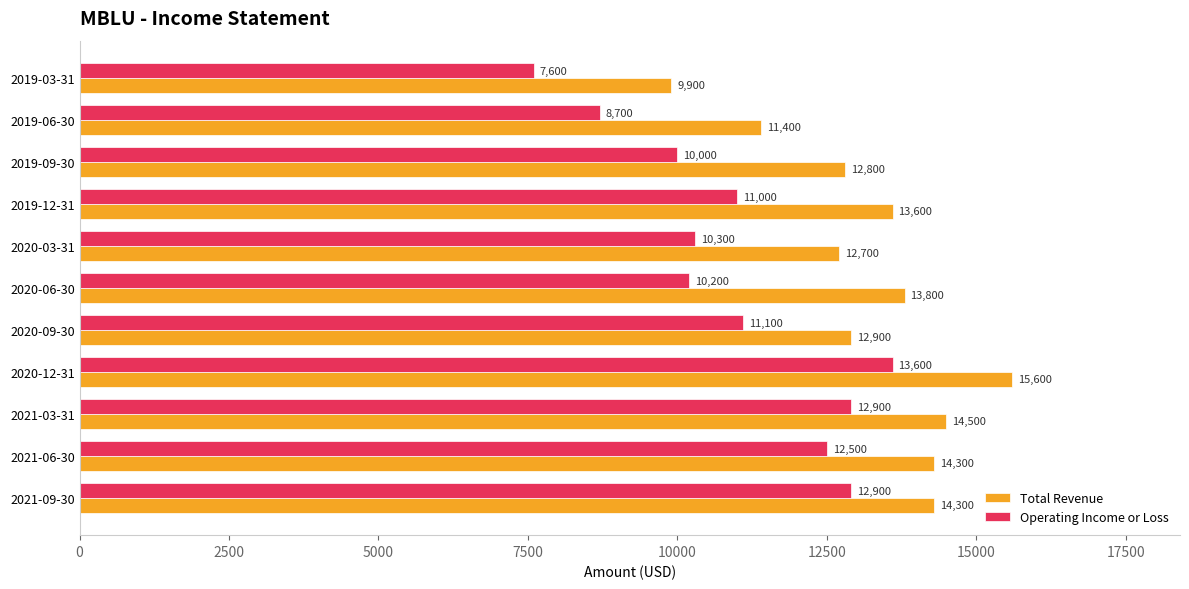

List the series in order of their overall mean, highest first.

Total Revenue, Operating Income or Loss